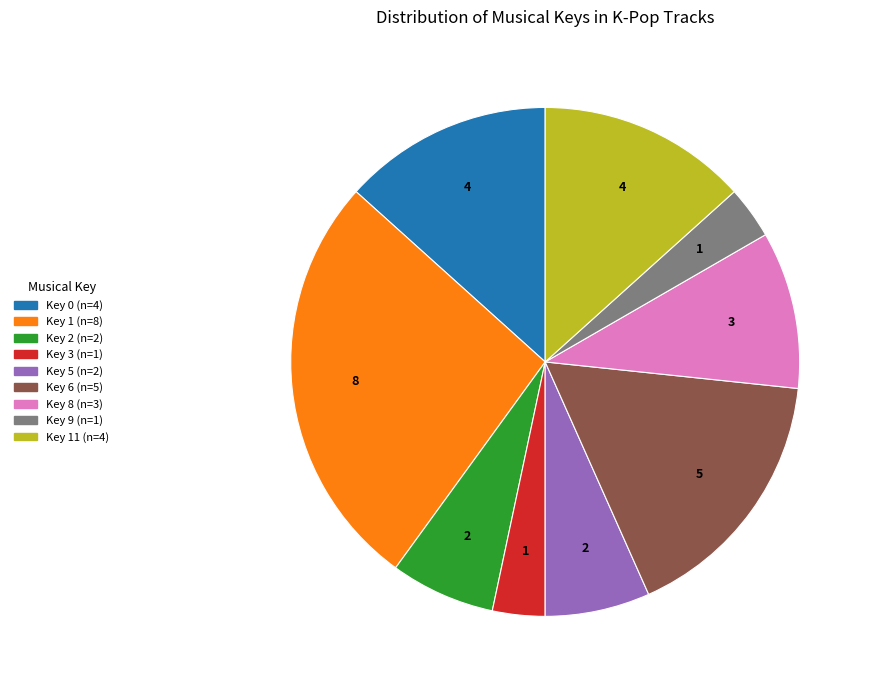

Is there any slice that represents more than half of the pie?

No